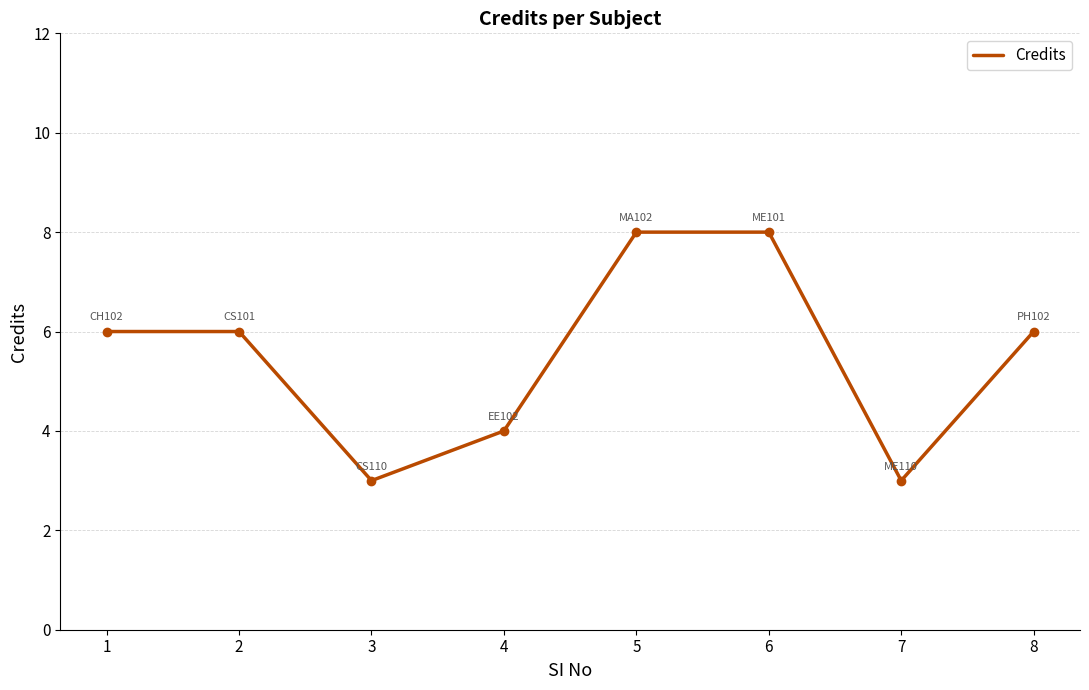

True or false: the data shows 2 at 3.

False